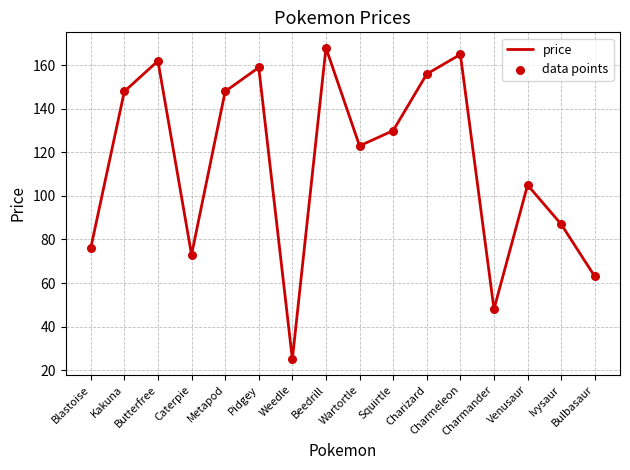

What is the difference between the maximum and minimum values?

143